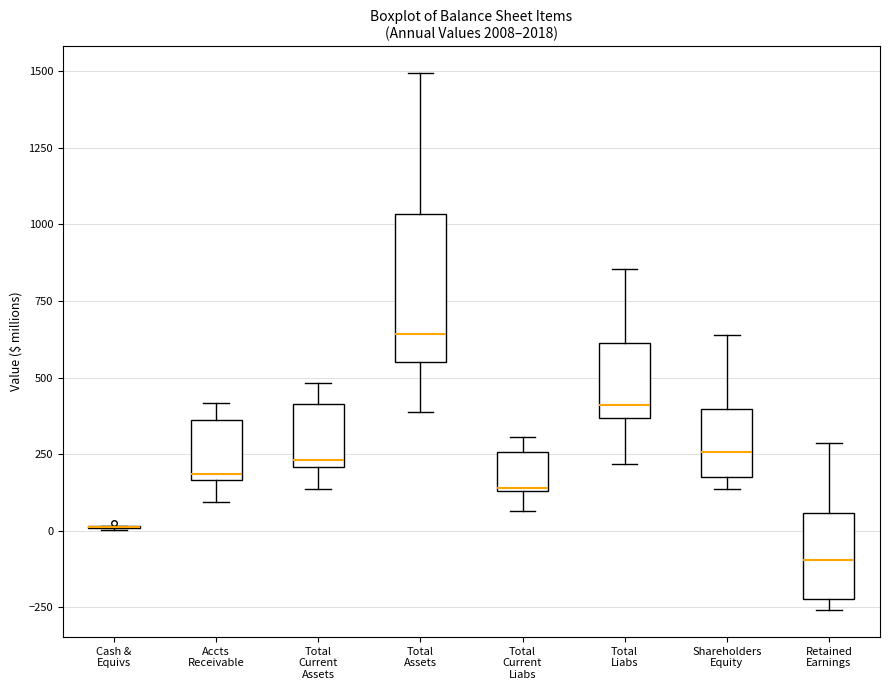

Reading left to right, read every box against the y-axis: the position of its median line, the range the box covers, and the ends of its whiskers. The values are not printed on the chart, so give them approximately, as read against the axis.

Cash & Equivs: box collapsed to a line at 0, whiskers 0 to 0
Accts Receivable: median 200, box 150 to 350, whiskers 100 to 400
Total Current Assets: median 250, box 200 to 400, whiskers 150 to 500
Total Assets: median 650, box 550 to 1050, whiskers 400 to 1500
Total Current Liabs: median 150, box 150 to 250, whiskers 50 to 300
Total Liabs: median 400, box 350 to 600, whiskers 200 to 850
Shareholders Equity: median 250, box 200 to 400, whiskers 150 to 650
Retained Earnings: median -100, box -200 to 50, whiskers -250 to 300